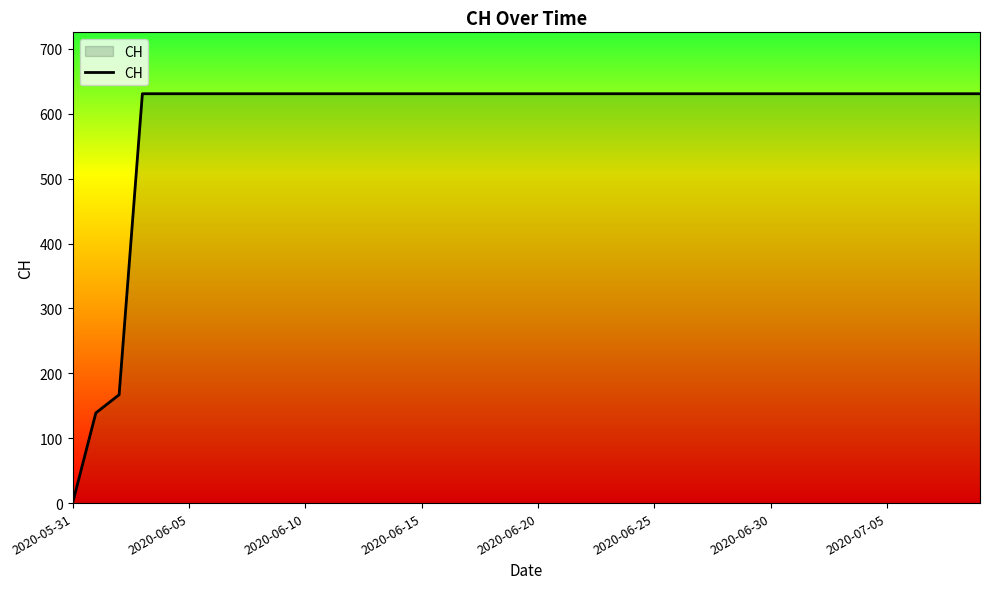

What is the difference between the maximum and minimum values?

631